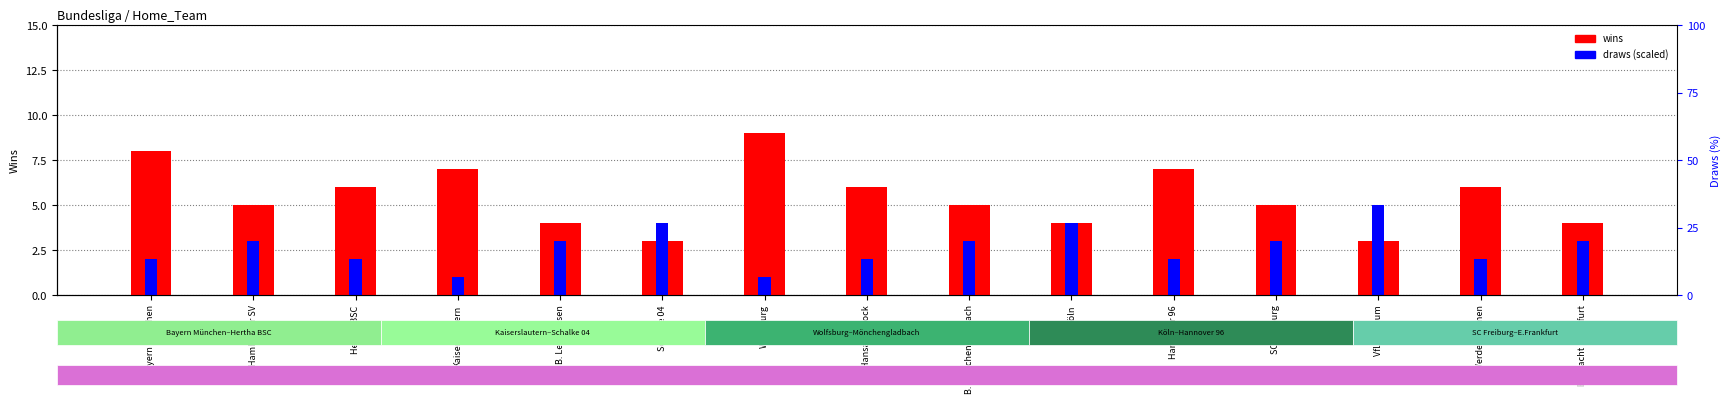

How many bars are there in total?

30